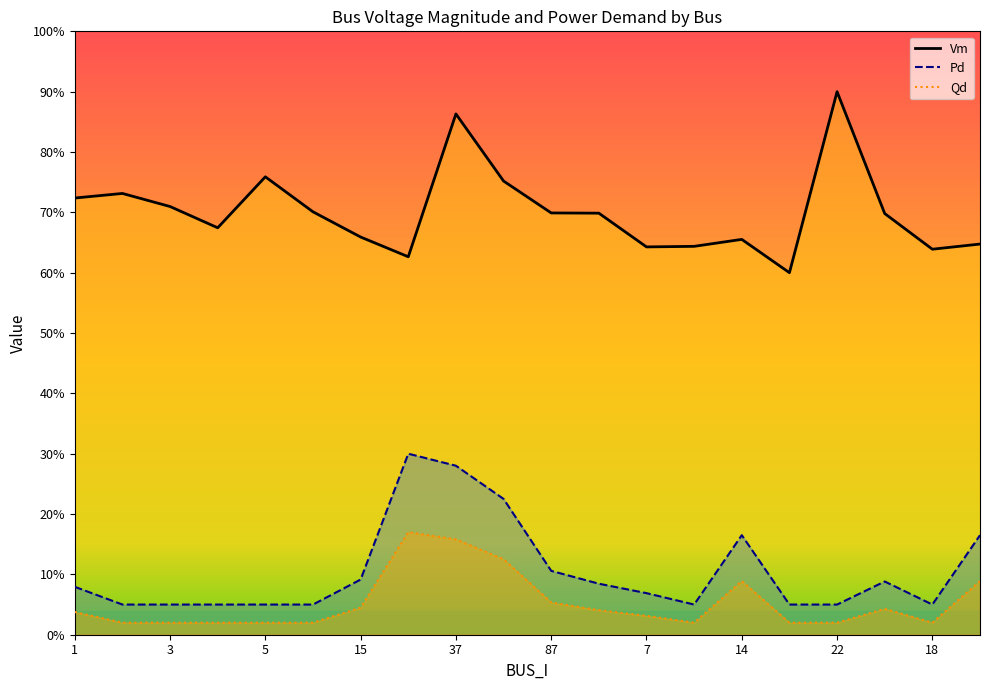

Which series has the widest spread of values?

Vm